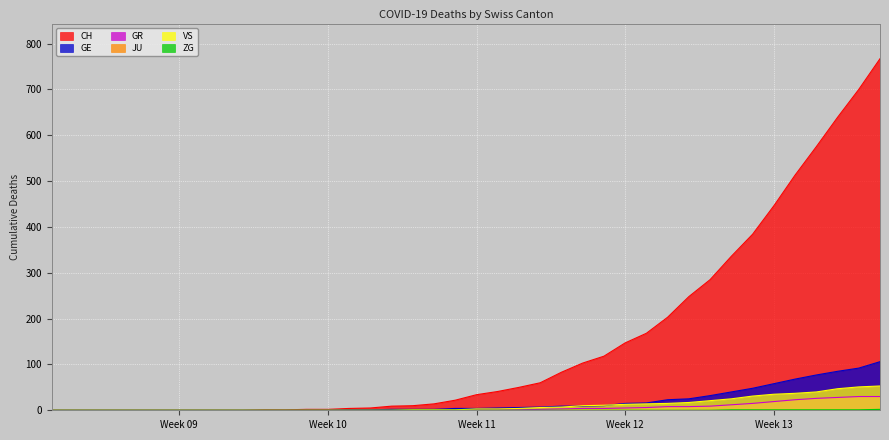

What is the maximum value shown in the chart?

767